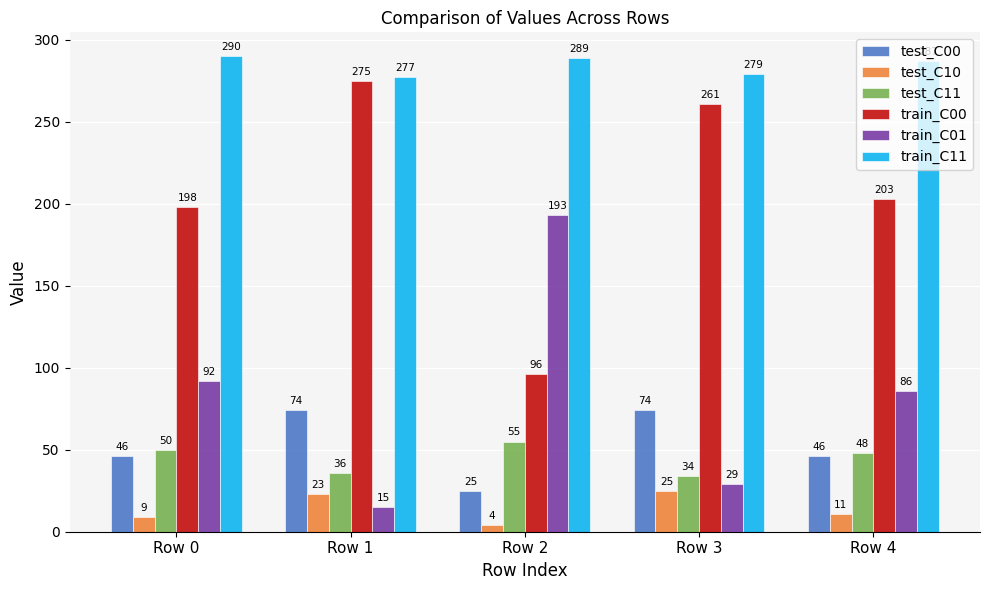

Where does the test_C11 series first go above 48?

Row 0